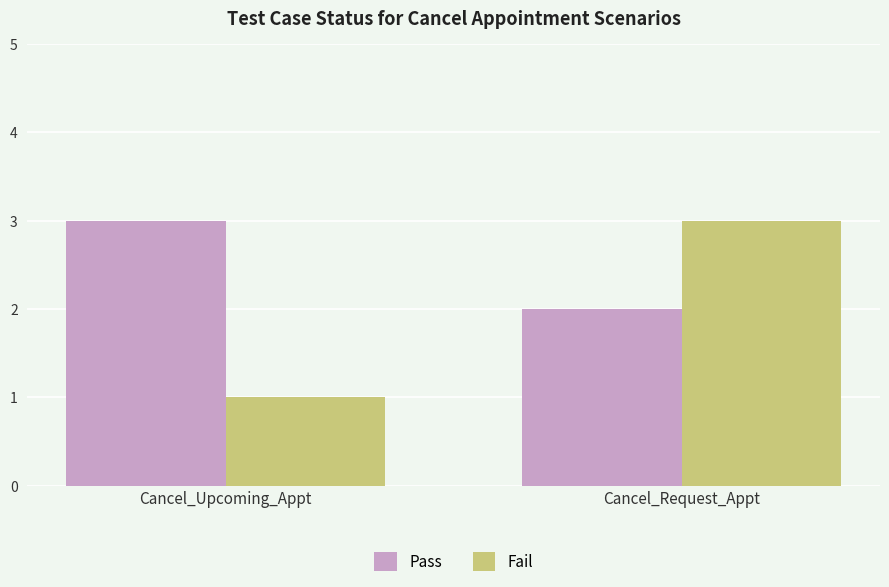

Between Cancel_Upcoming_Appt and Cancel_Request_Appt, which series saw the biggest shift?

Fail